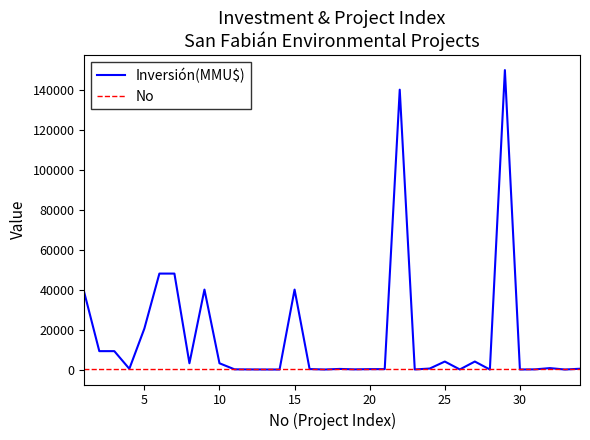

Which series has the widest spread of values?

Inversión(MMU$)